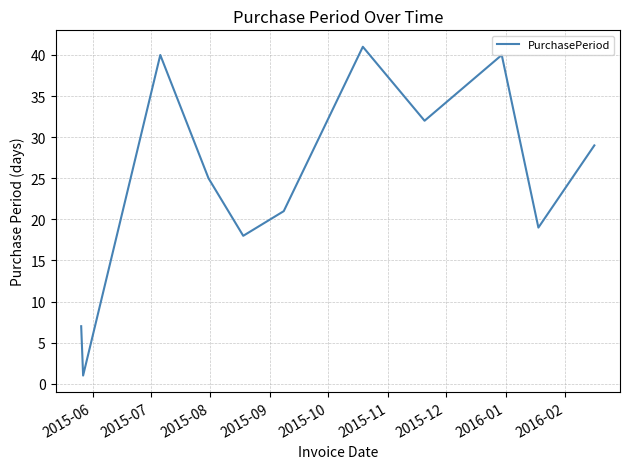

What is the difference between the maximum and minimum values?

40